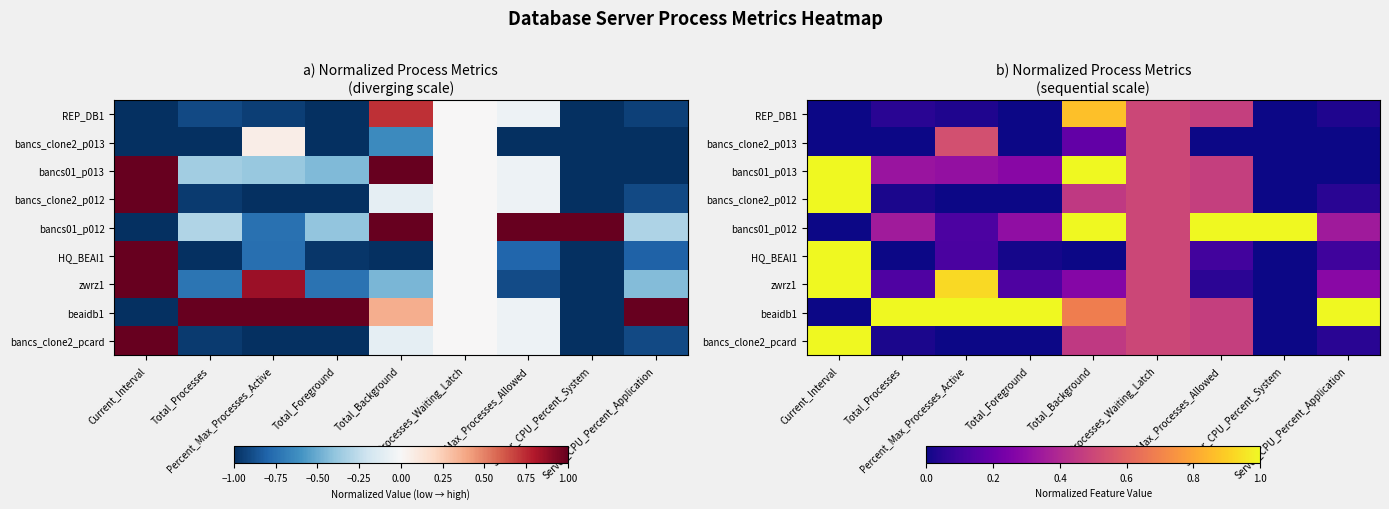

Rank the categories by REP_DB1 value from lowest to highest.

Current_Interval, Total_Foreground, Server_CPU_Percent_System, Percent_Max_Processes_Active, Server_CPU_Percent_Application, Total_Processes, Max_Processes_Allowed, Processes_Waiting_Latch, Total_Background